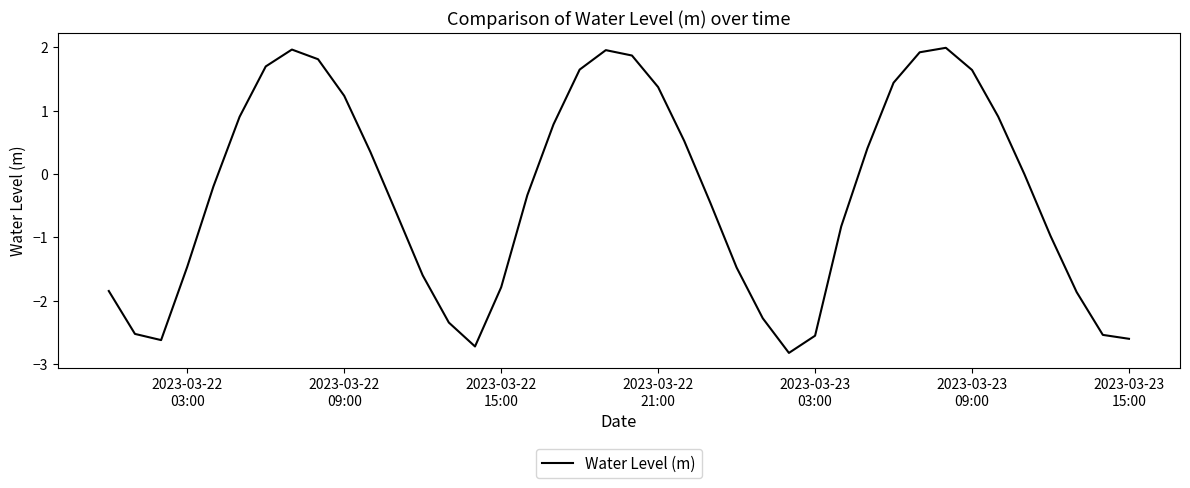

How many interior local peaks (higher than both neighbors) does the data have?

3